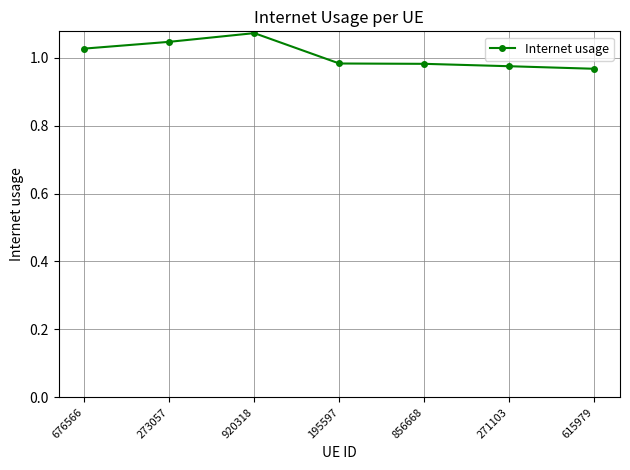

What is the difference between the maximum and minimum values?

0.1